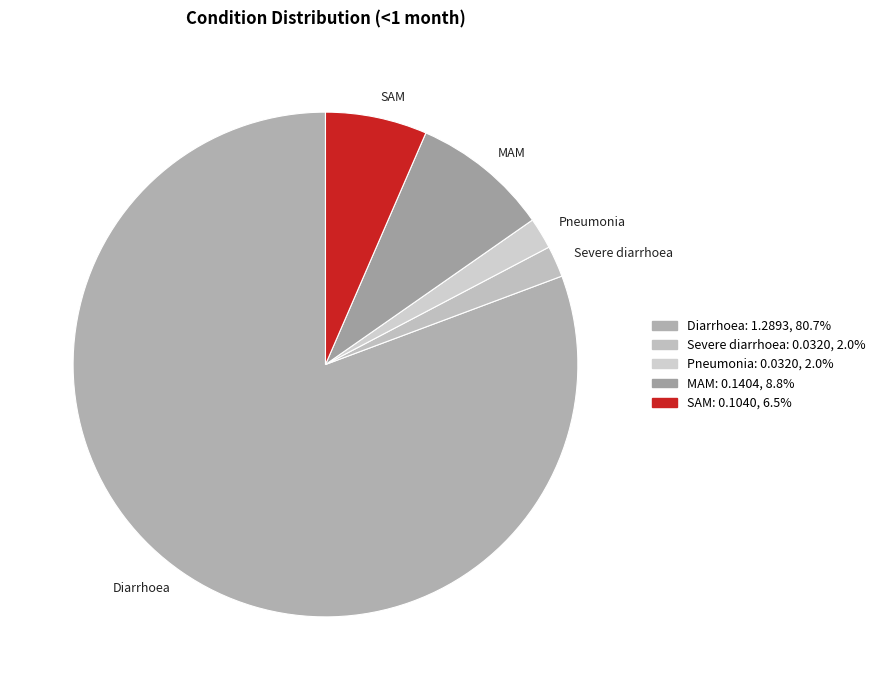

Which category has the biggest portion of the pie?

Diarrhoea